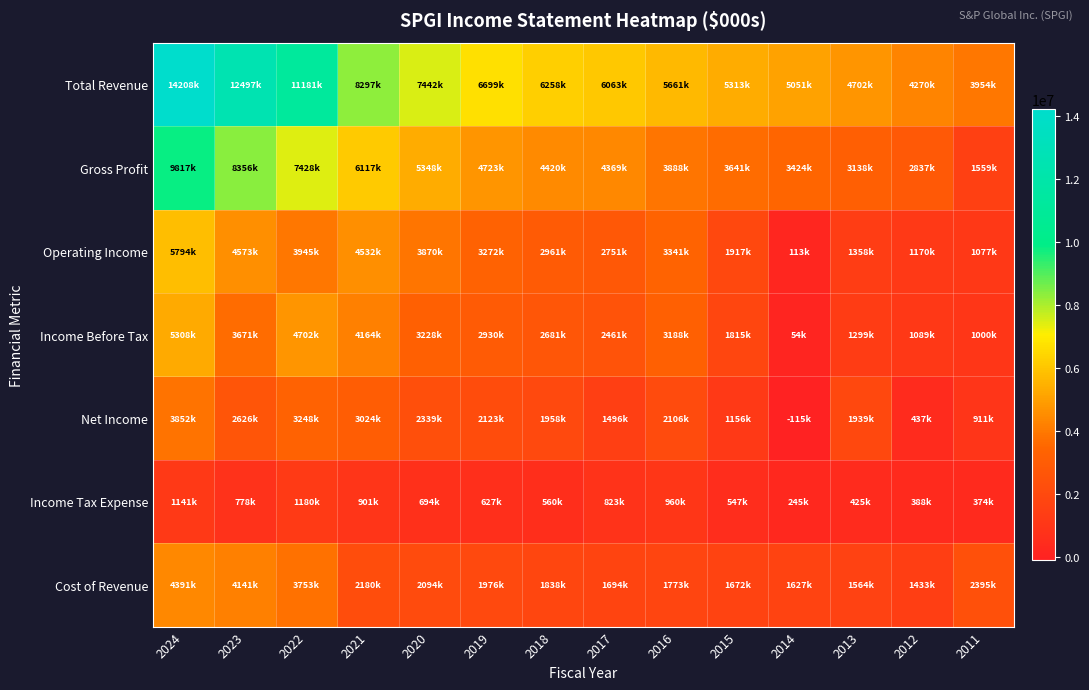

At 2015, list the series in order from largest to smallest.

Total Revenue, Gross Profit, Operating Income, Income Before Tax, Cost of Revenue, Net Income, Income Tax Expense